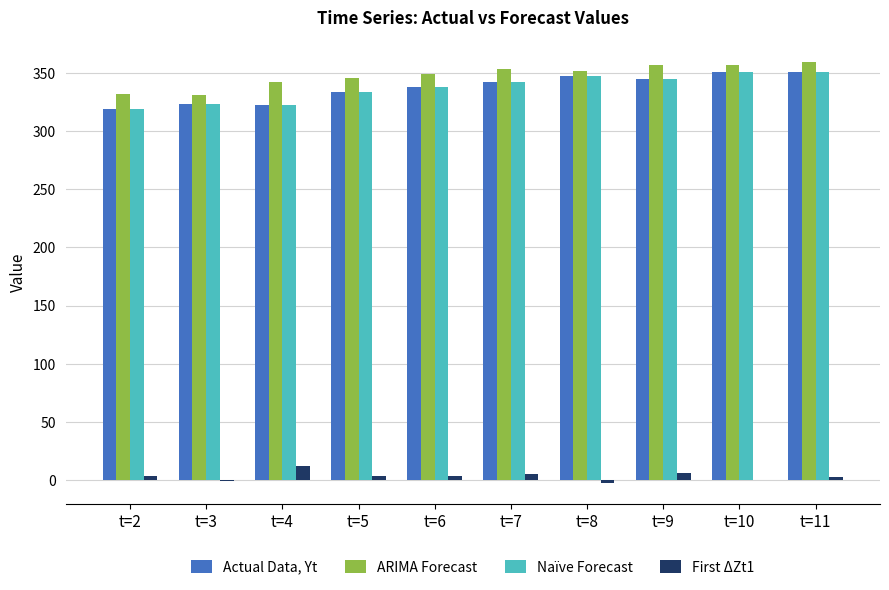

What is the sum of all Naïve Forecast values?

3372.0